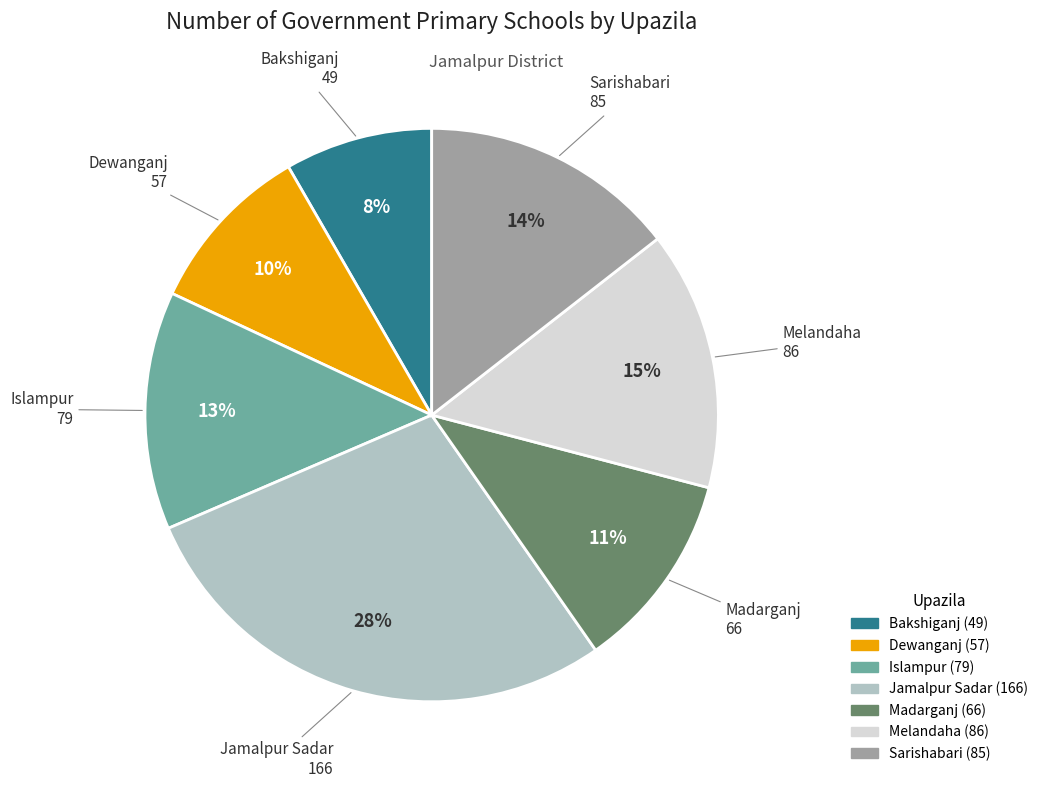

Combined, do Sarishabari and Jamalpur Sadar account for over 50%?

No